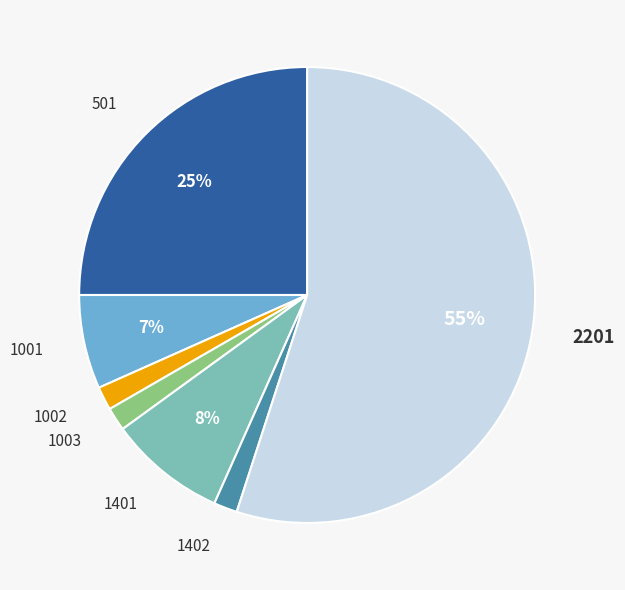

What is the ratio of the value at 1001 to the value at 501?

0.3